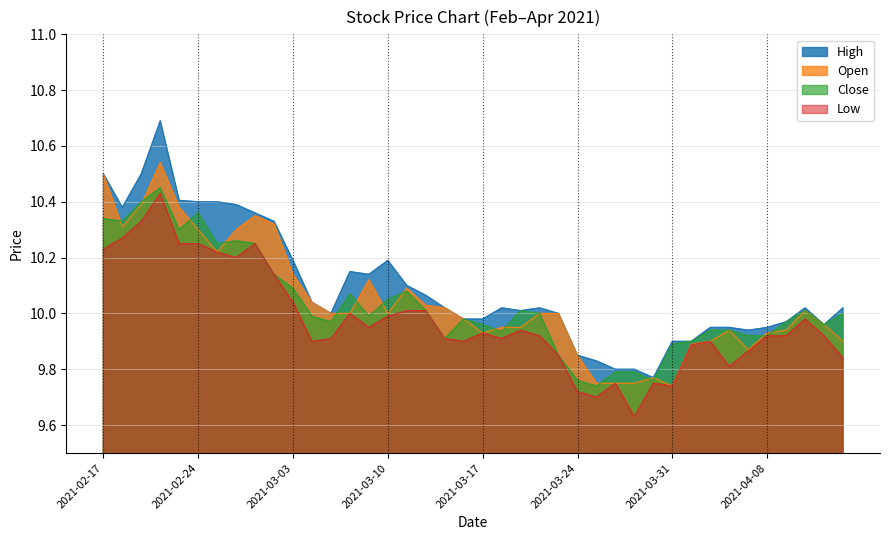

What is the greatest value displayed?

10.7